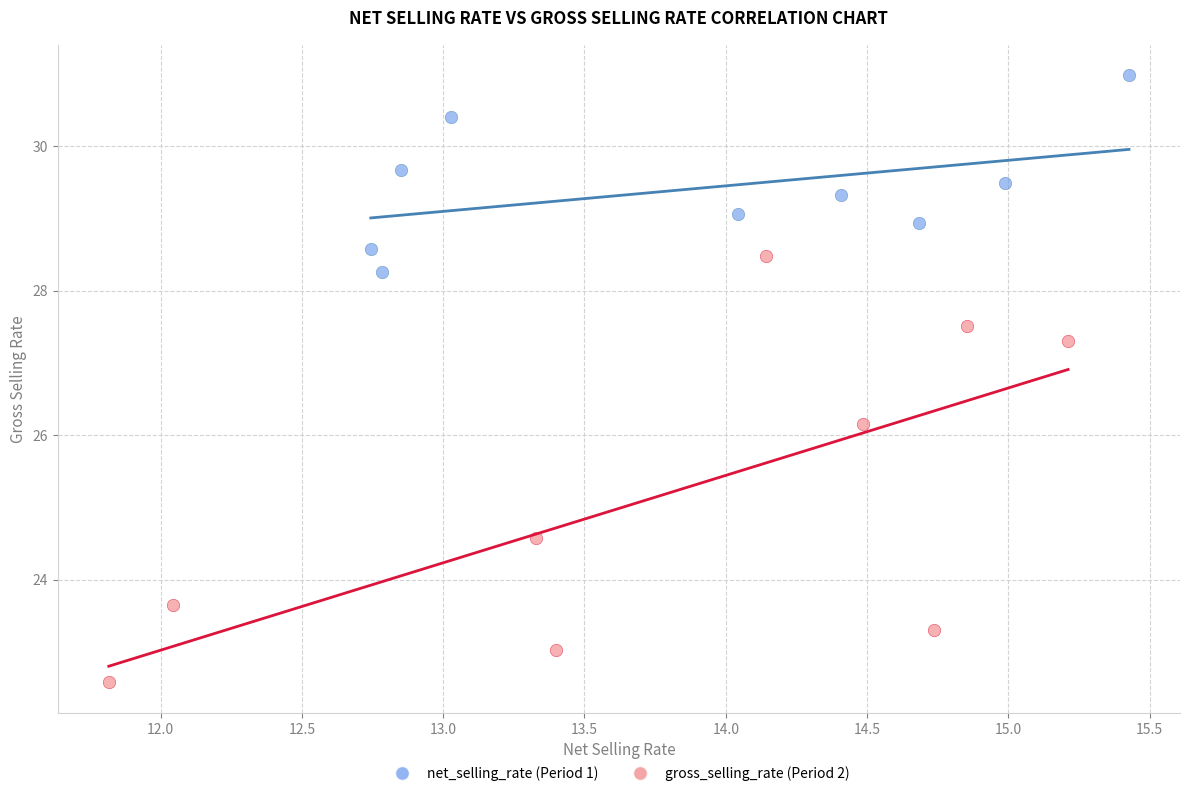

Which series reaches the maximum Y coordinate?

net_selling_rate (Period 1)